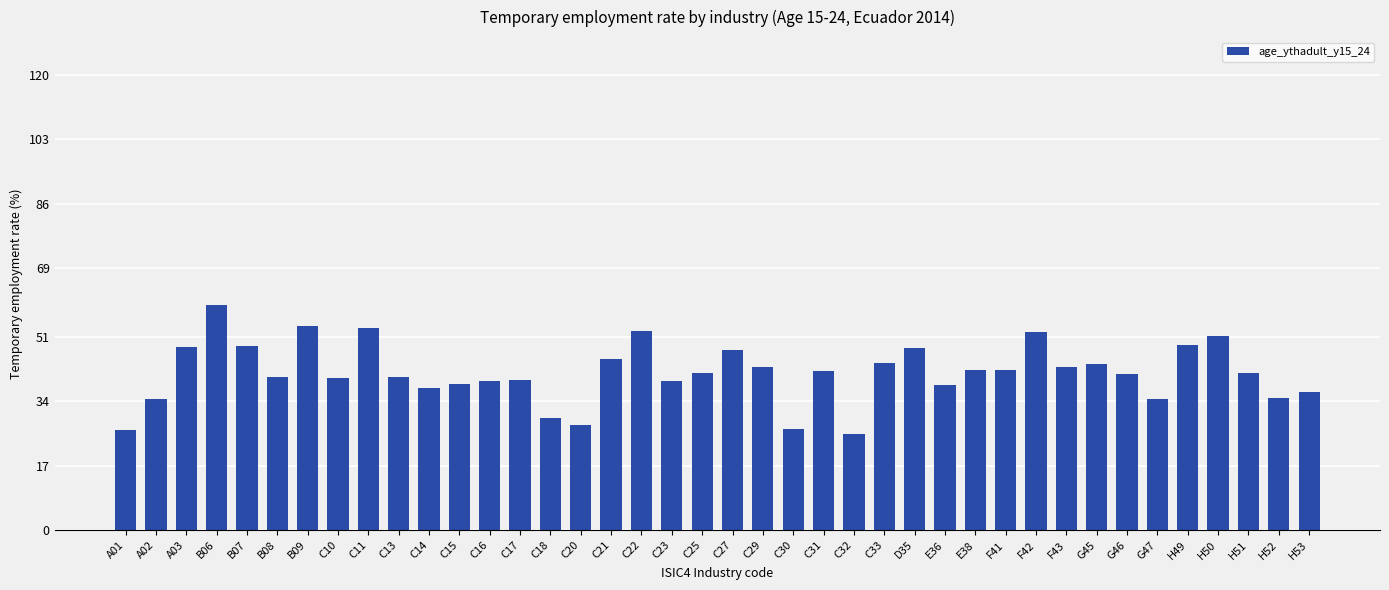

What is the maximum value shown in the chart?

59.3